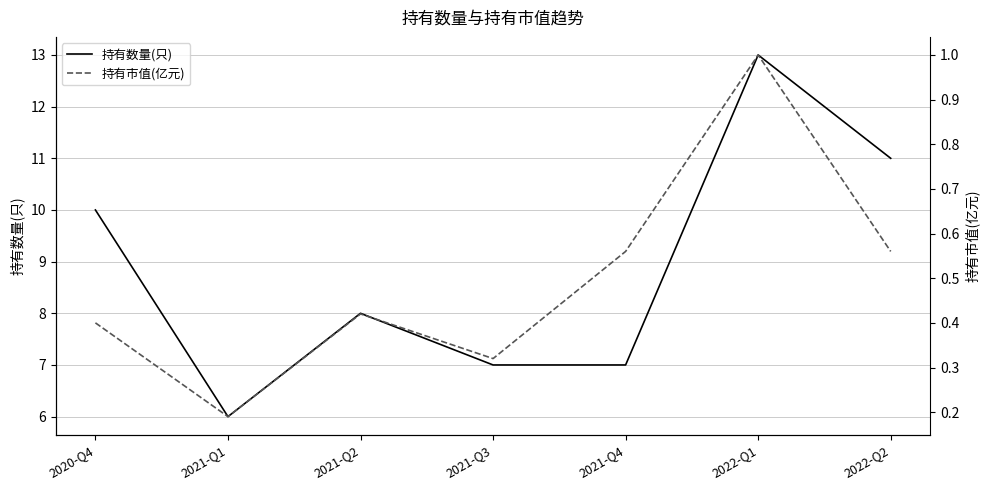

Is this an area chart (filled region under the line)?

No